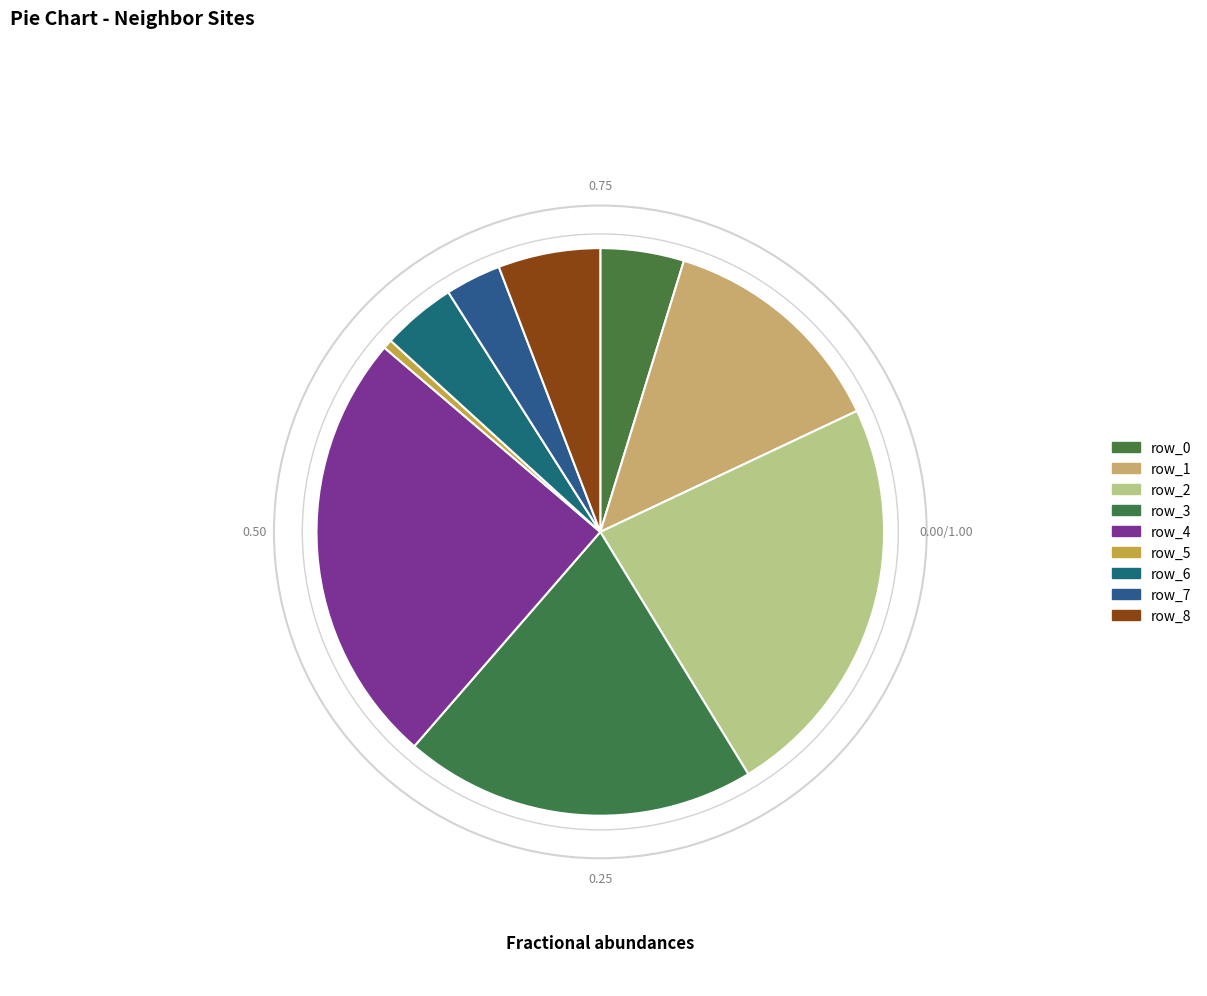

Combined, do row_0 and row_2 account for over 50%?

No